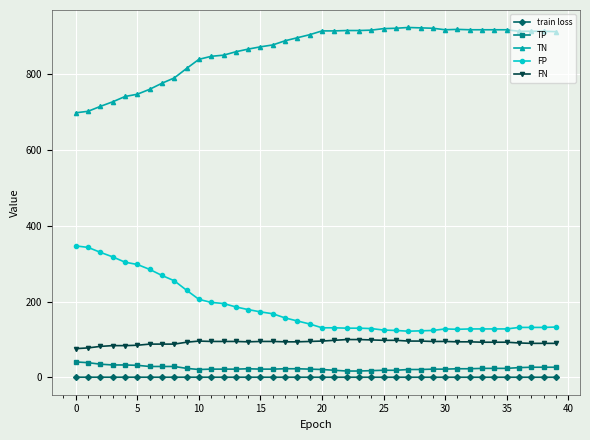

True or false: TP has more than 0 interior local peaks.

True